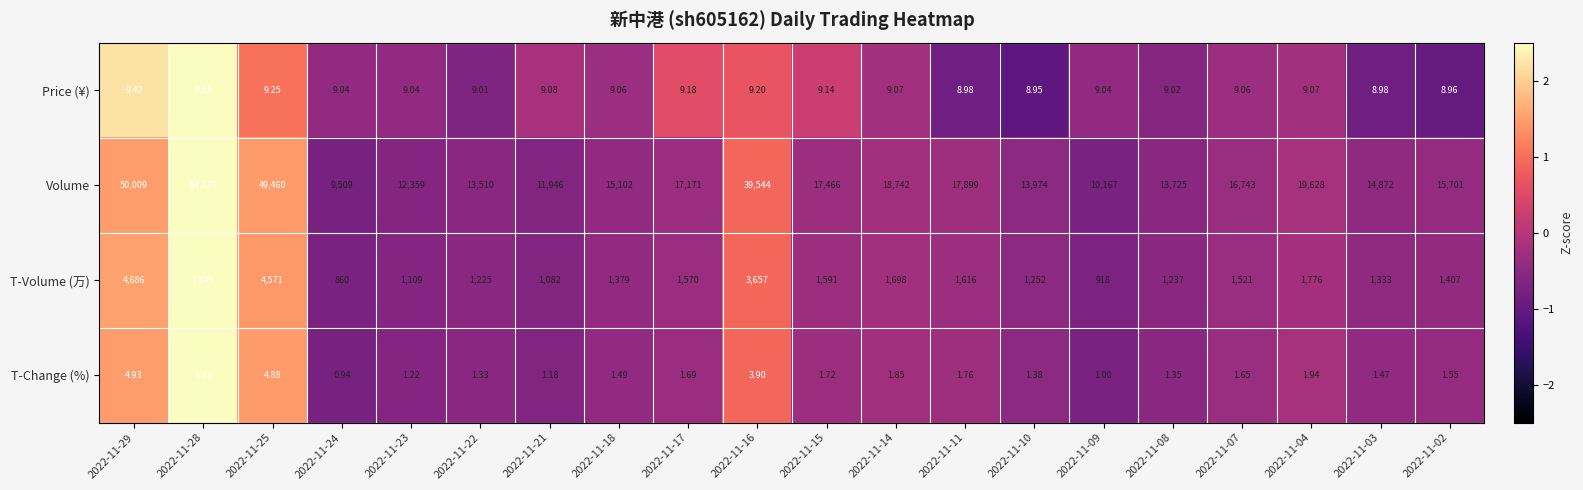

Which series has the largest total across all categories?

Volume